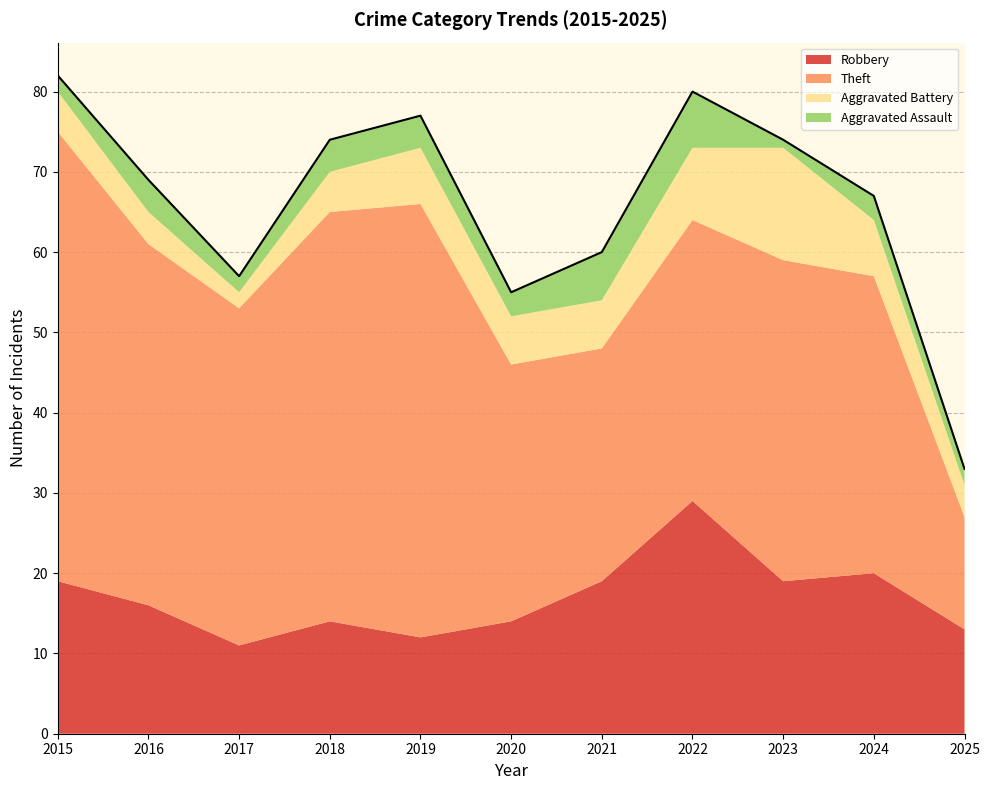

Between 2023 and 2024, which is larger?

2024